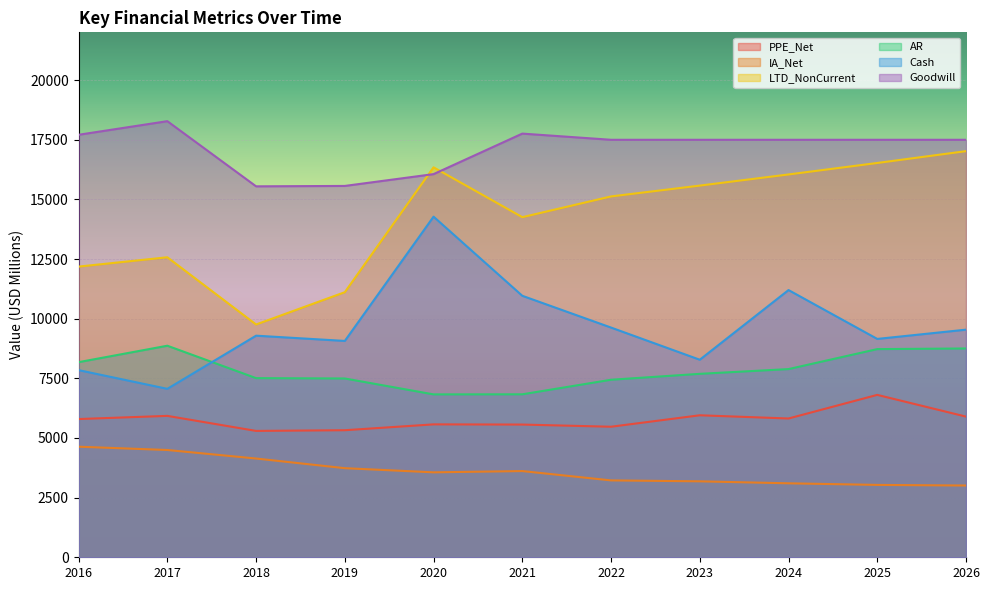

How many lines are shown in the chart?

6